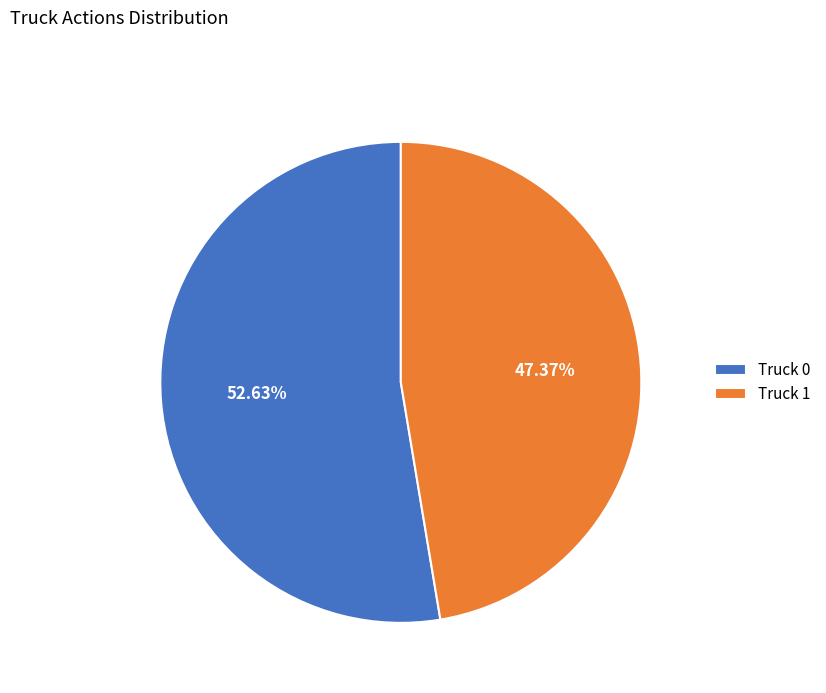

How many slices are in this pie chart?

2